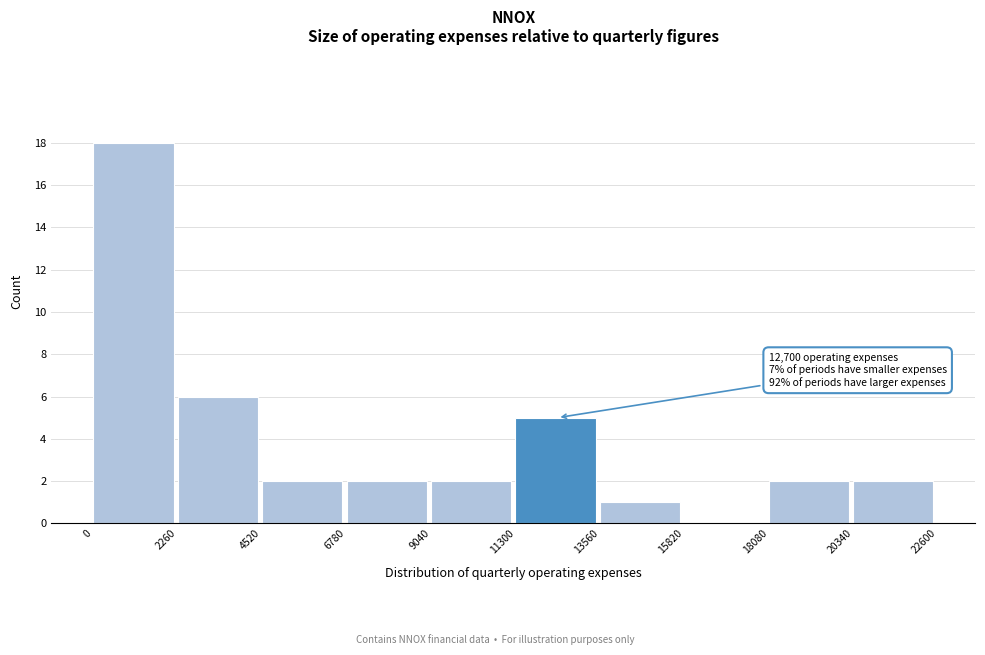

Which range on the x-axis has the tallest bar?

0 to 2260